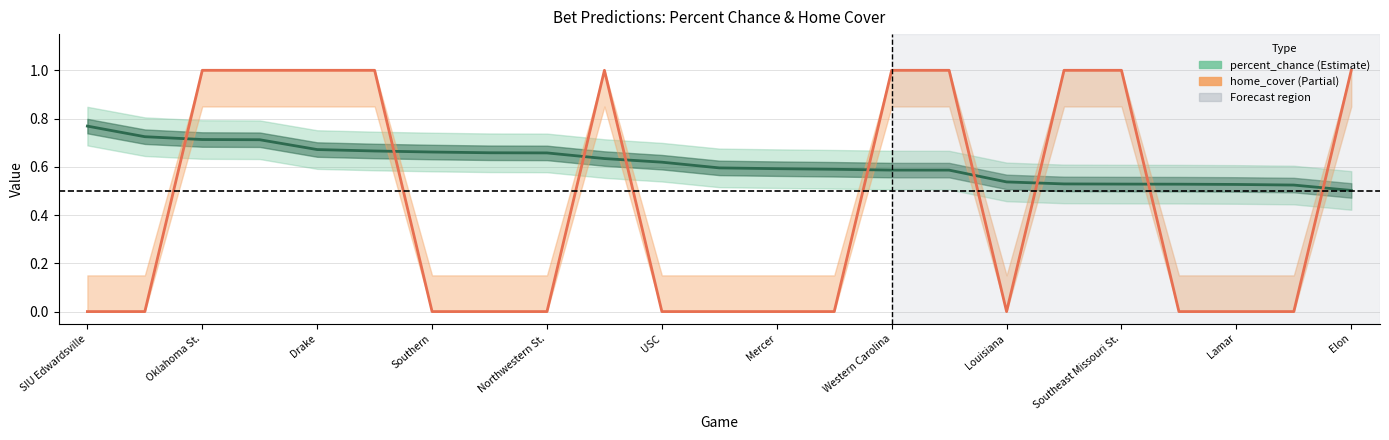

The value of home_cover at Northwestern St. is -0.3. True or false?

False